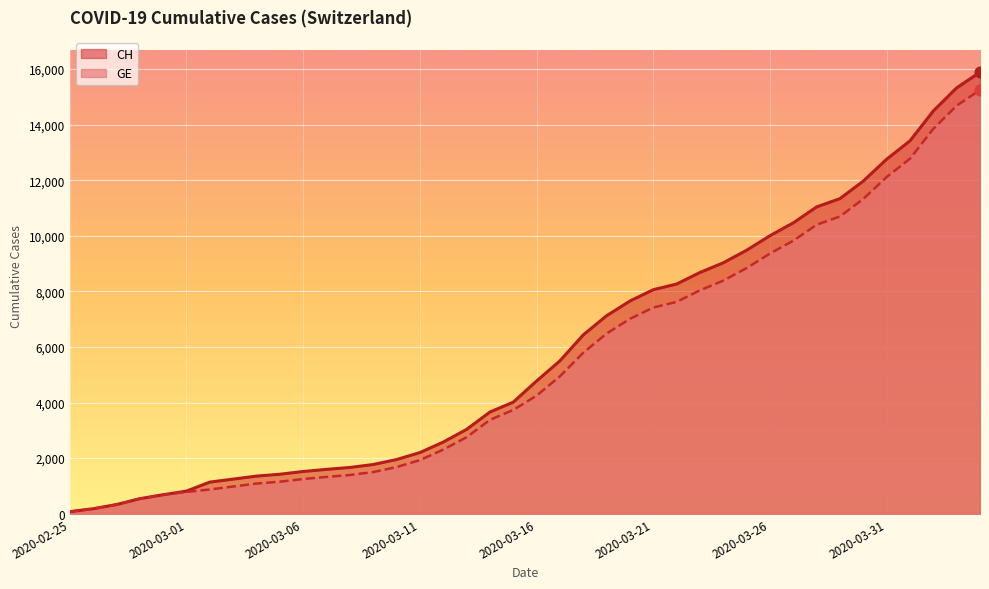

At which category is the sum across all series the highest?

2020-04-04